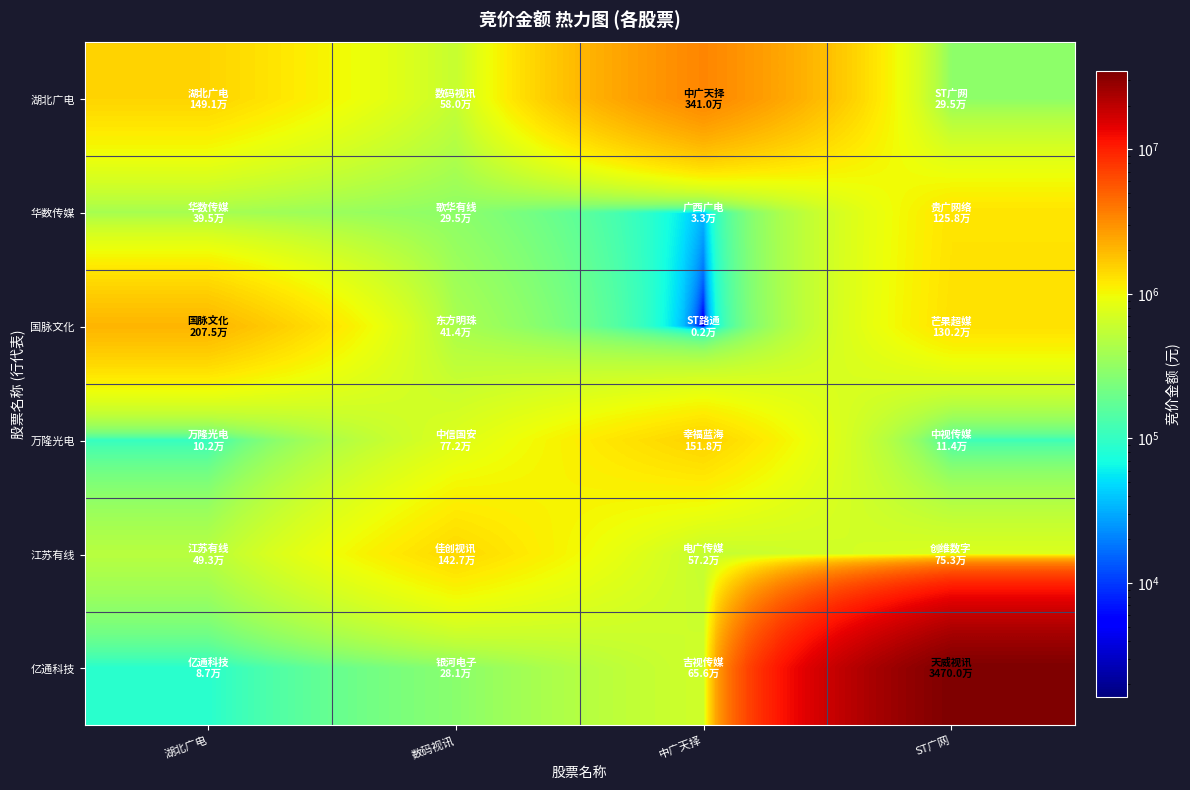

What is the spread (max minus min) of values at ST广网?

34586369